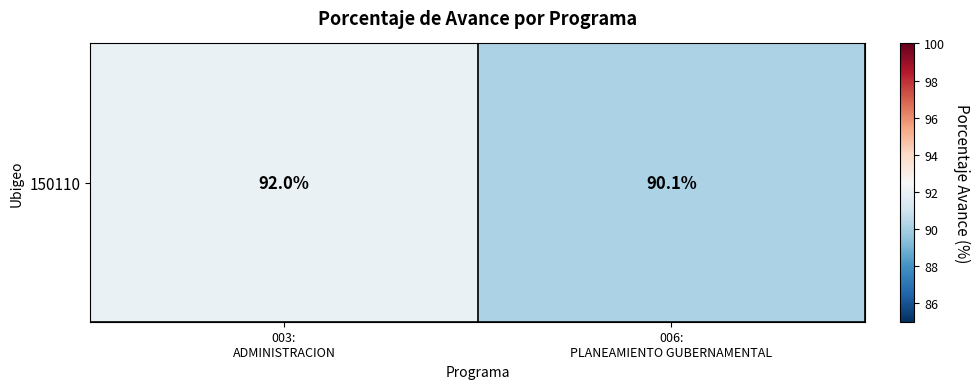

Reading left to right, list all the values displayed in this chart.

003:
ADMINISTRACION=92.0	006:
PLANEAMIENTO GUBERNAMENTAL=90.1